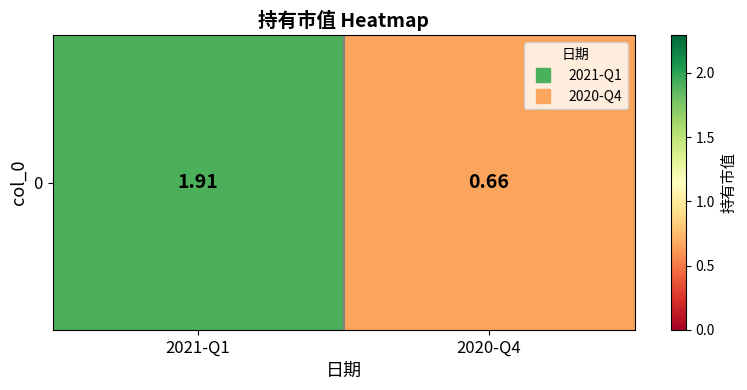

The chart shows a value of 0.7 at 2020-Q4. True or false?

True